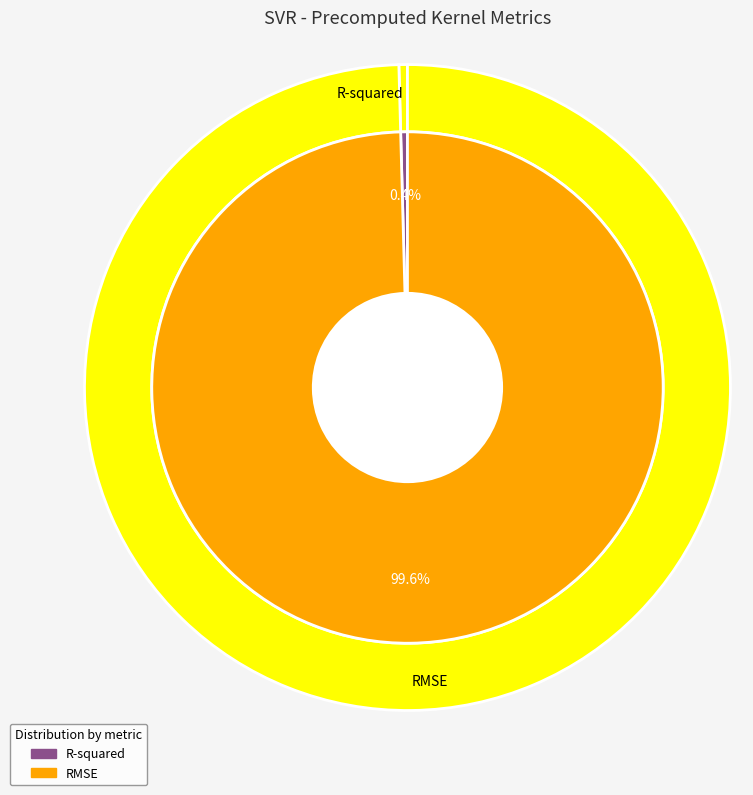

To the nearest percent, what is the difference between the R-squared and RMSE slice percentages?

99%